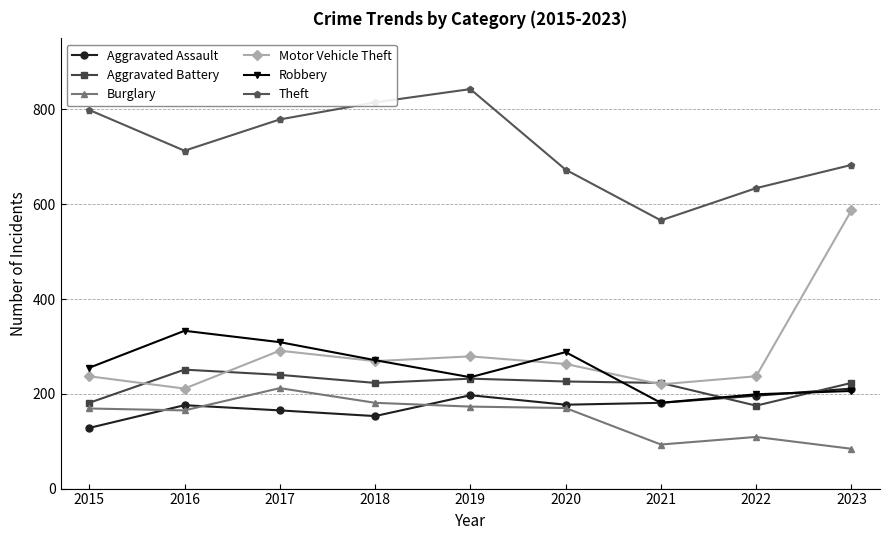

How many values in the Motor Vehicle Theft series are below 263?

4